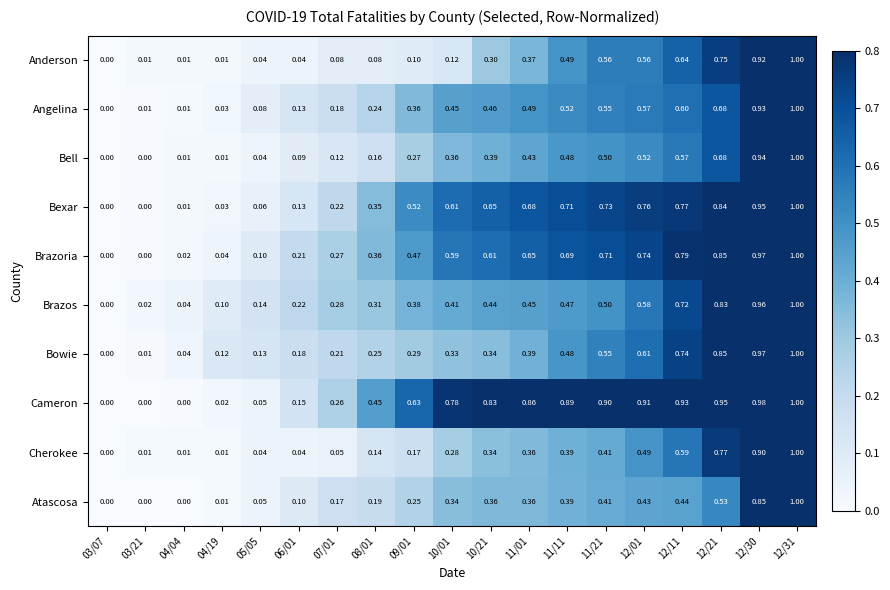

Rank the series at 08/01 from lowest to highest value.

Anderson, Cherokee, Bell, Atascosa, Angelina, Bowie, Brazos, Bexar, Brazoria, Cameron